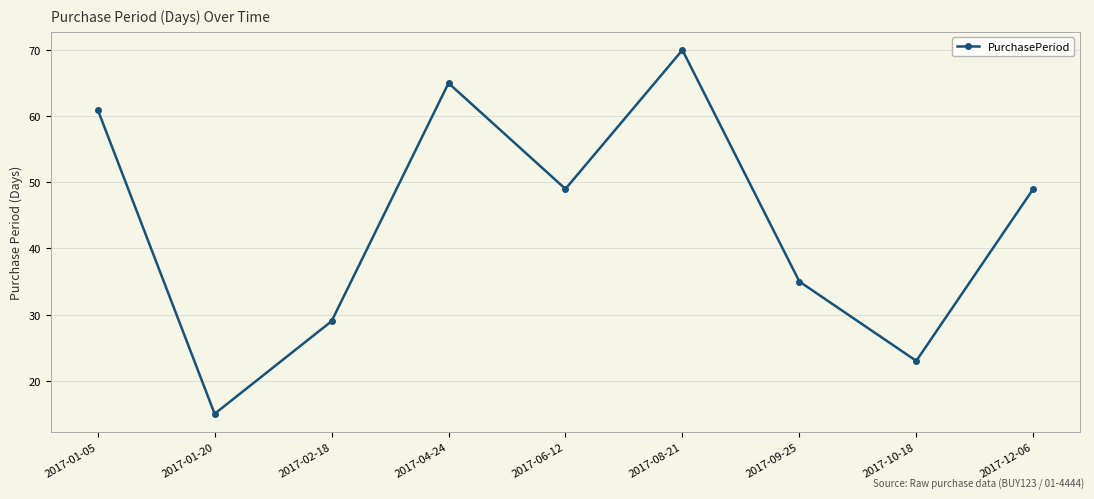

What is the change in value from 2017-01-05 to 2017-09-25?

-26